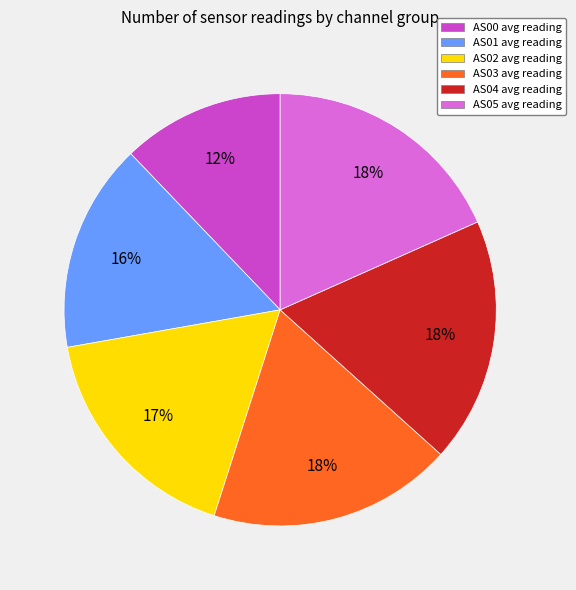

To the nearest percent, what portion does AS01 represent?

15%